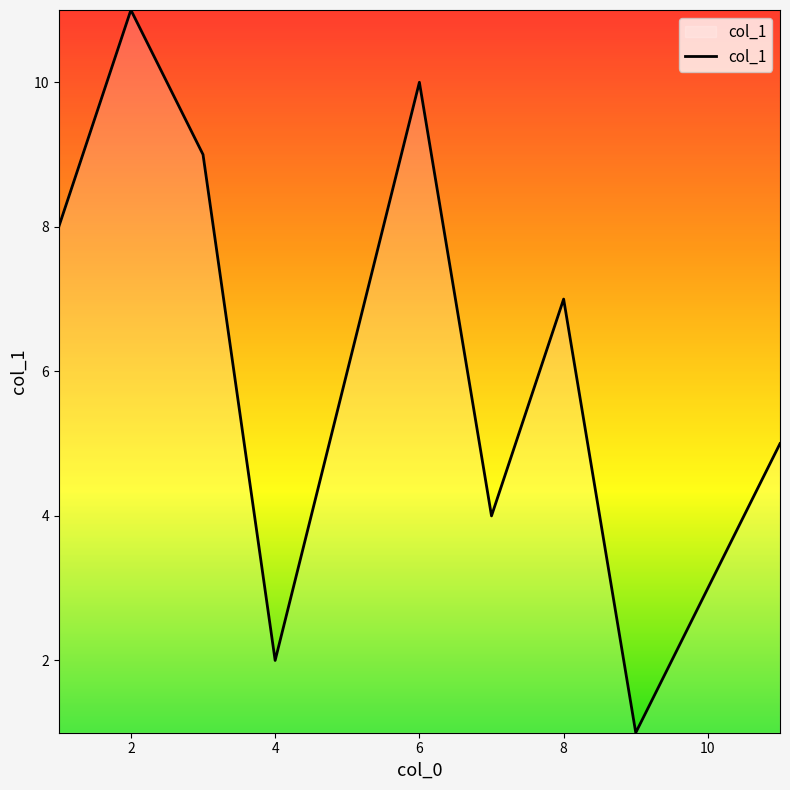

What is the maximum value shown in the chart?

11